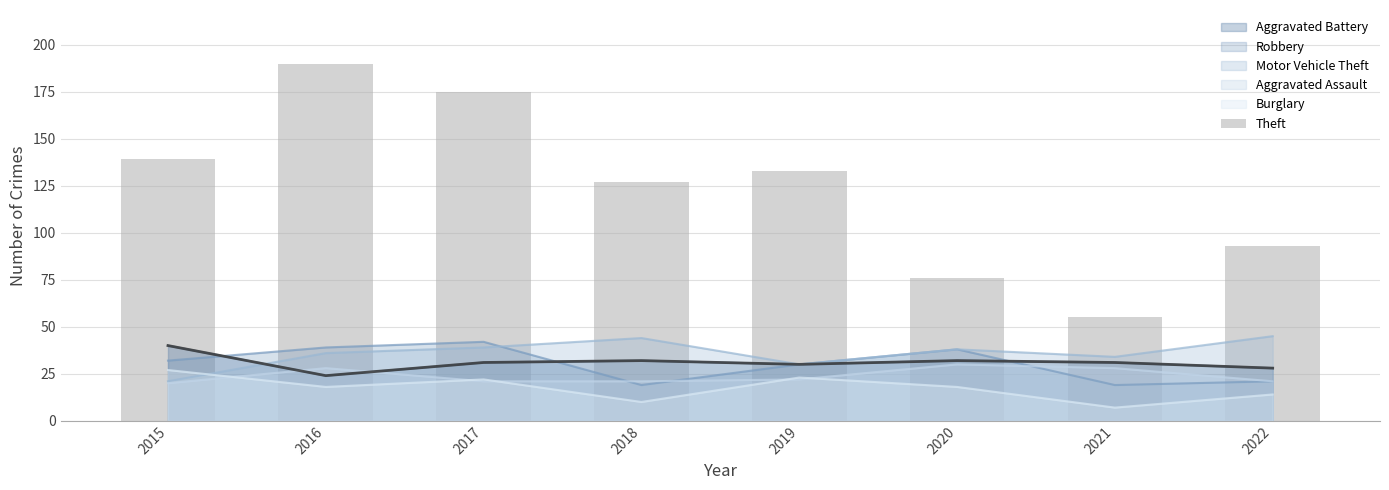

At which category does the chart reach its peak across all series?

2016